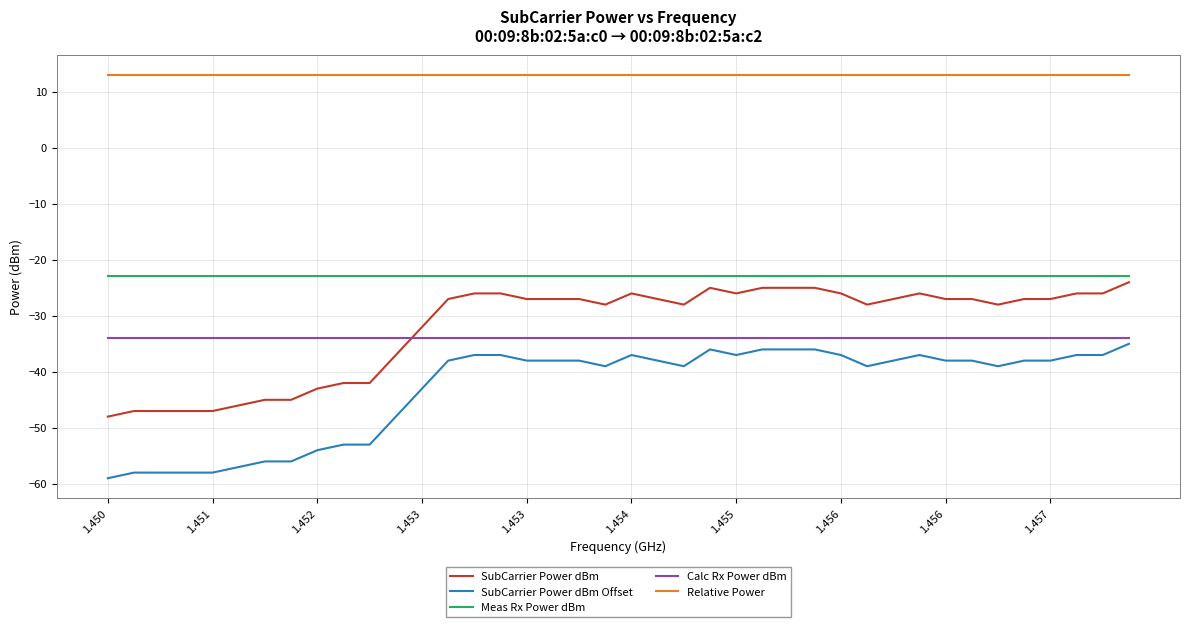

What is the smallest value displayed?

-59.0